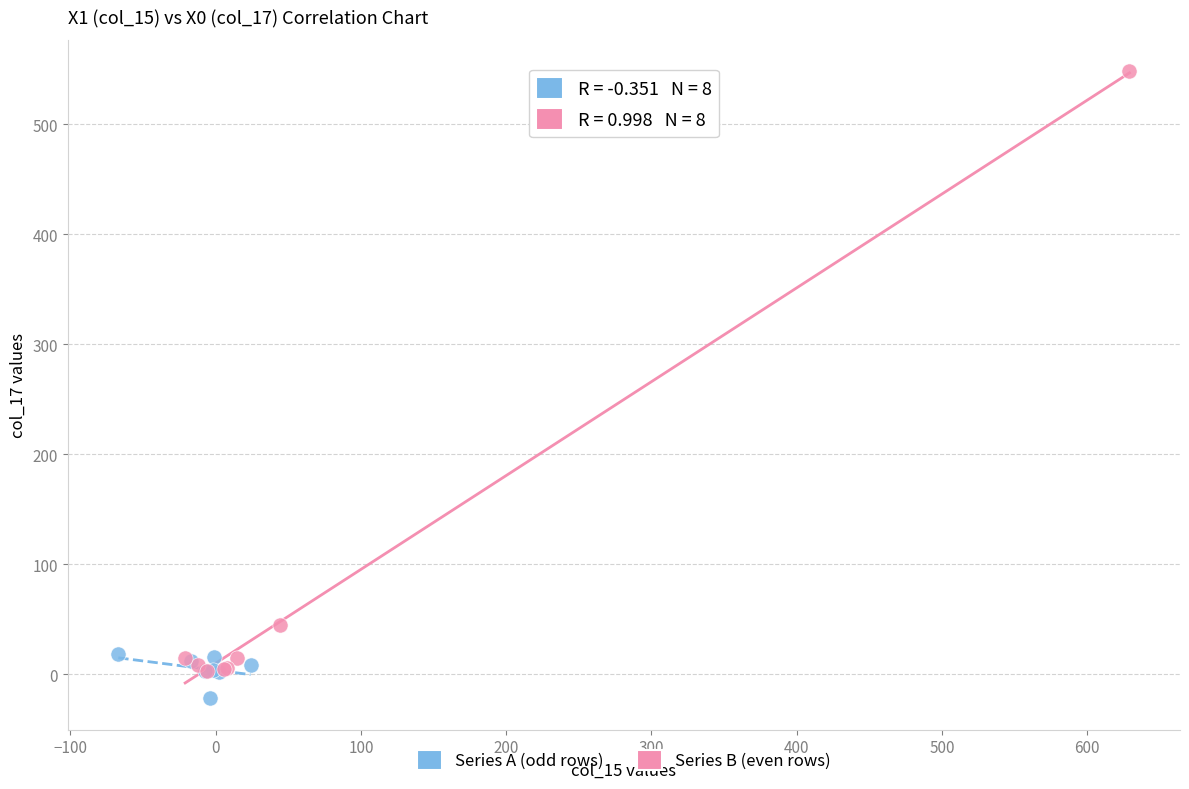

What are all the series names shown in the legend?

Series A (odd rows), Series B (even rows)